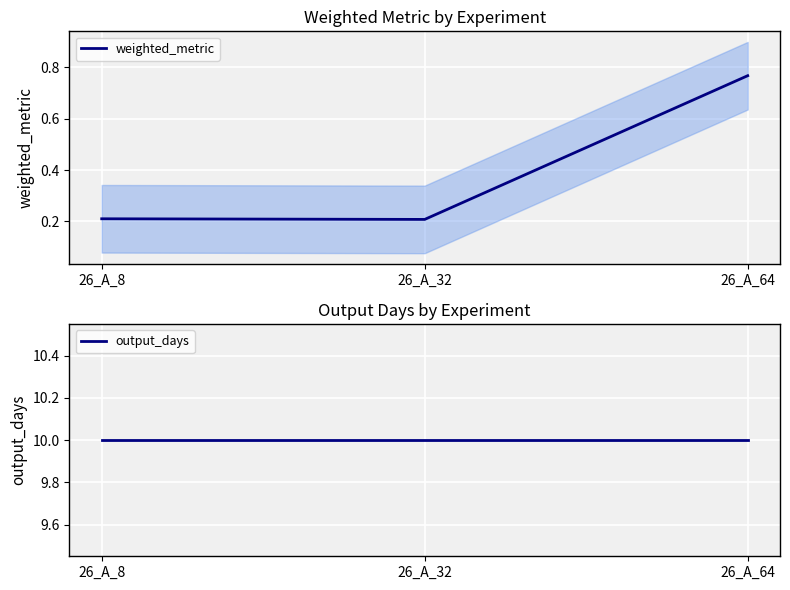

What is the approximate value of weighted_metric at 26_A_64?

0.8